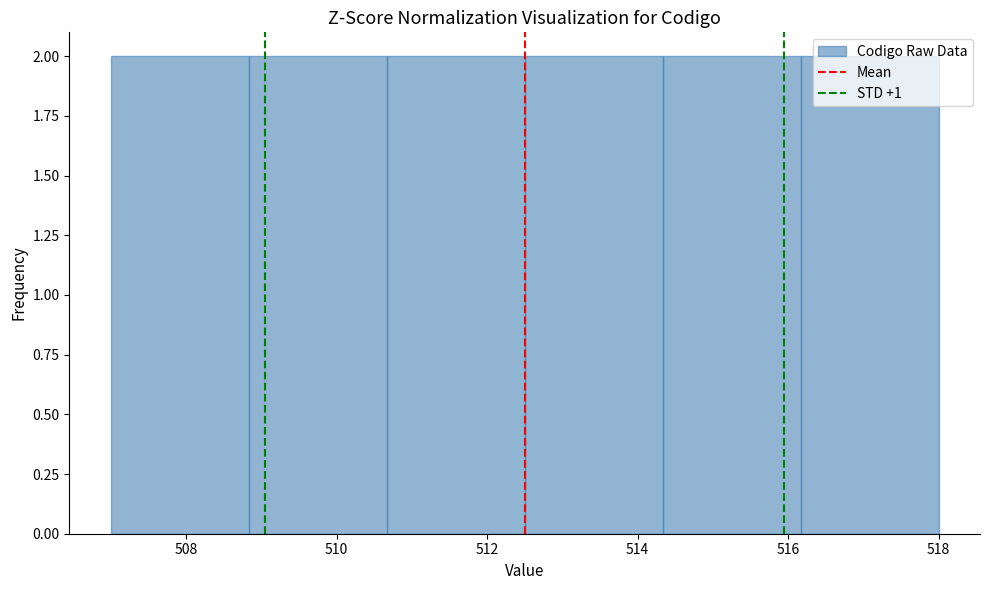

How tall is the bar that spans 510.6 to 512.6 on the x-axis? Neither the bar edges nor the heights are printed on the chart, so give them approximately, as read against the axes.

2